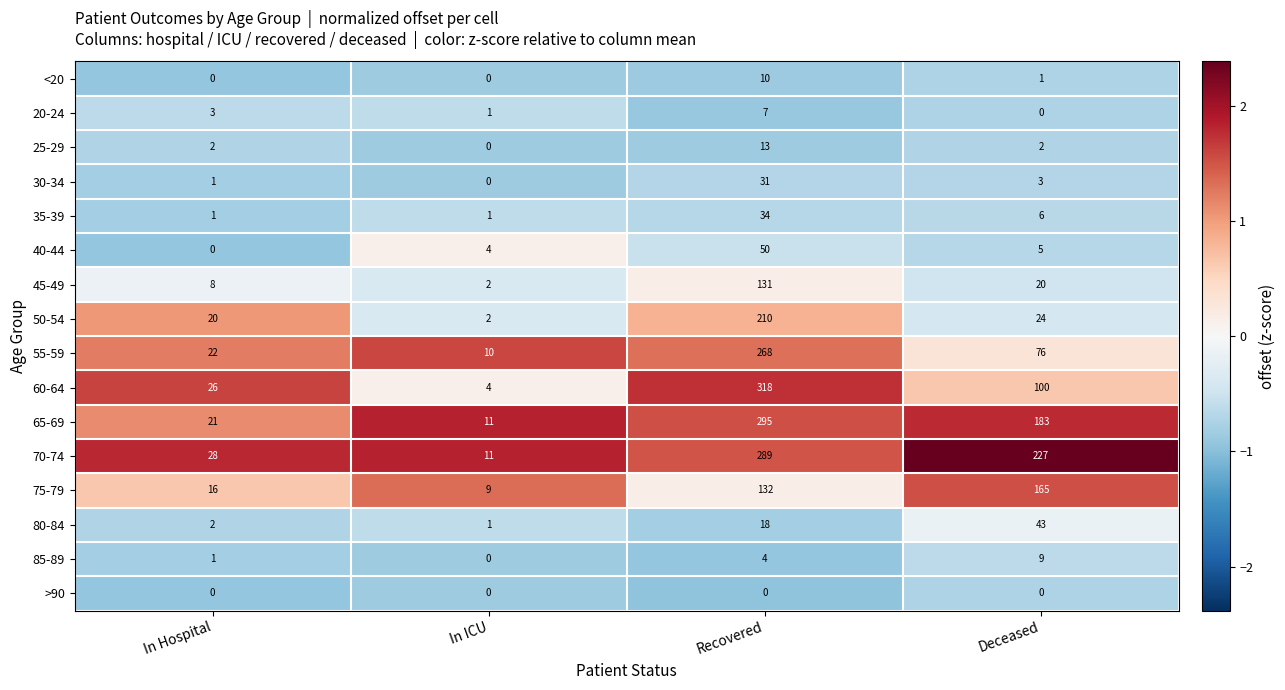

At how many categories does at least one series exceed 2?

4